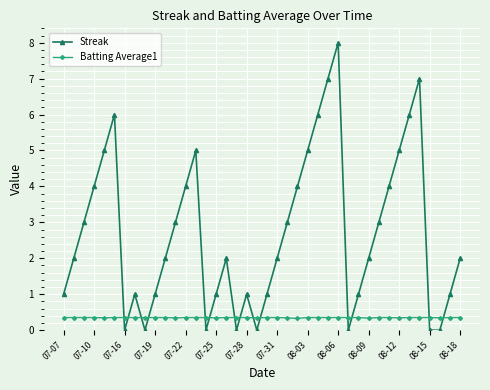

What is the value of the Streak point at the 8th from the left?

1.0